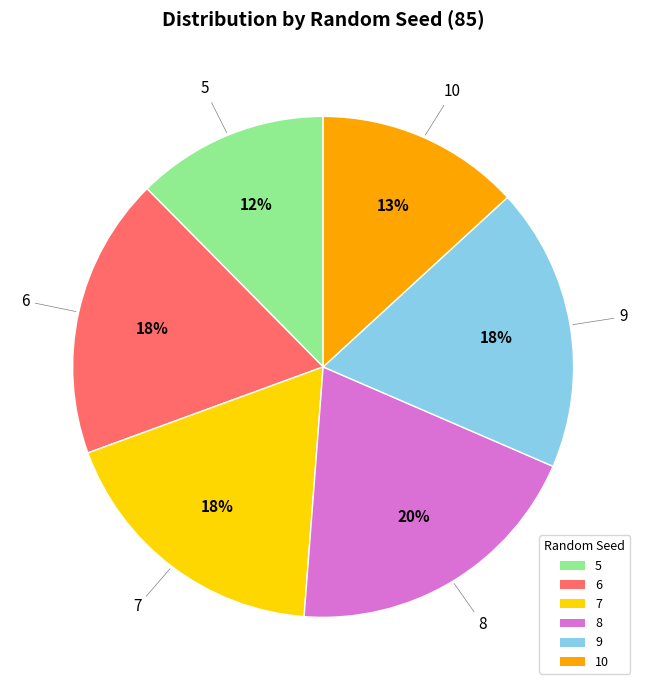

To the nearest percent, what is the average slice percentage?

17%